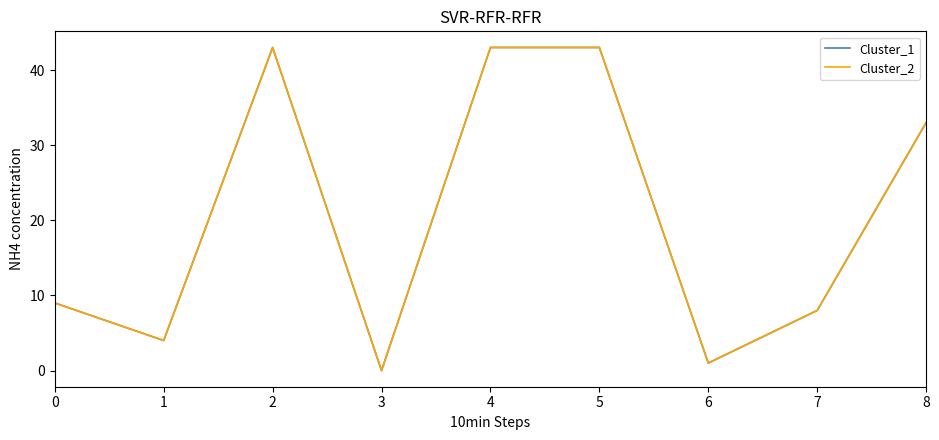

Does the chart have visible grid lines?

No